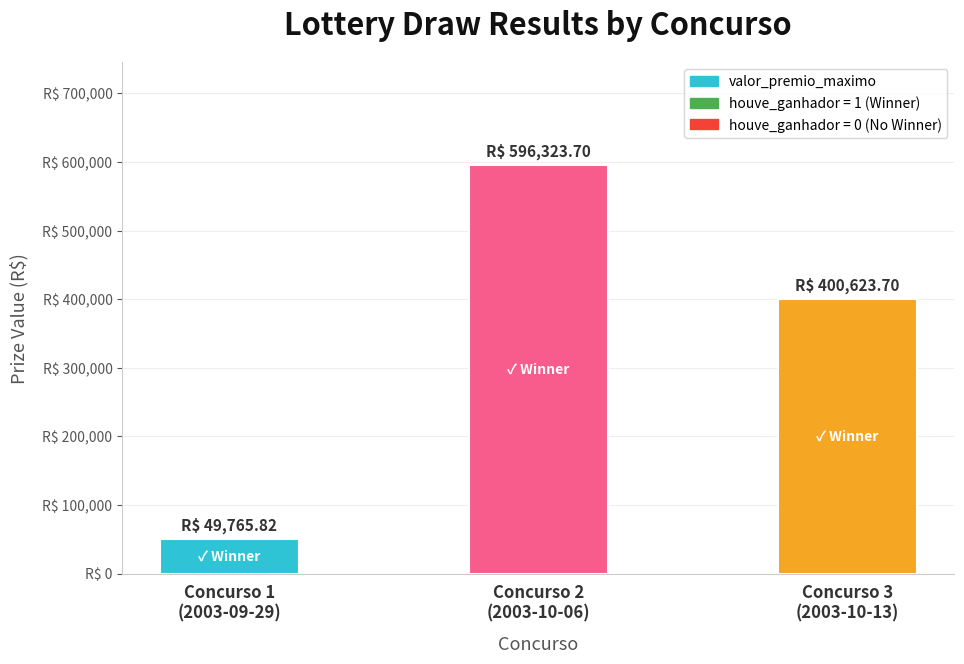

What value does the data have at Concurso 1
(2003-09-29)?

49765.8